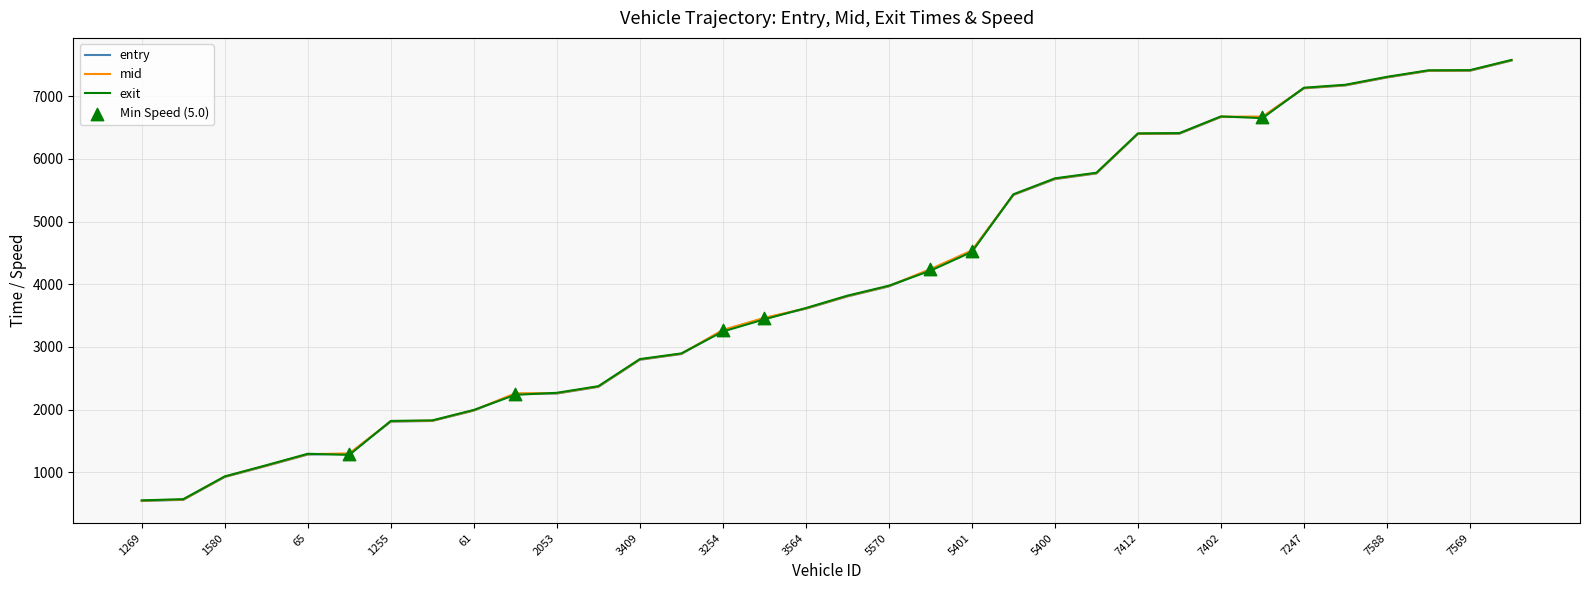

What is the lowest value of the entry series?

545.1